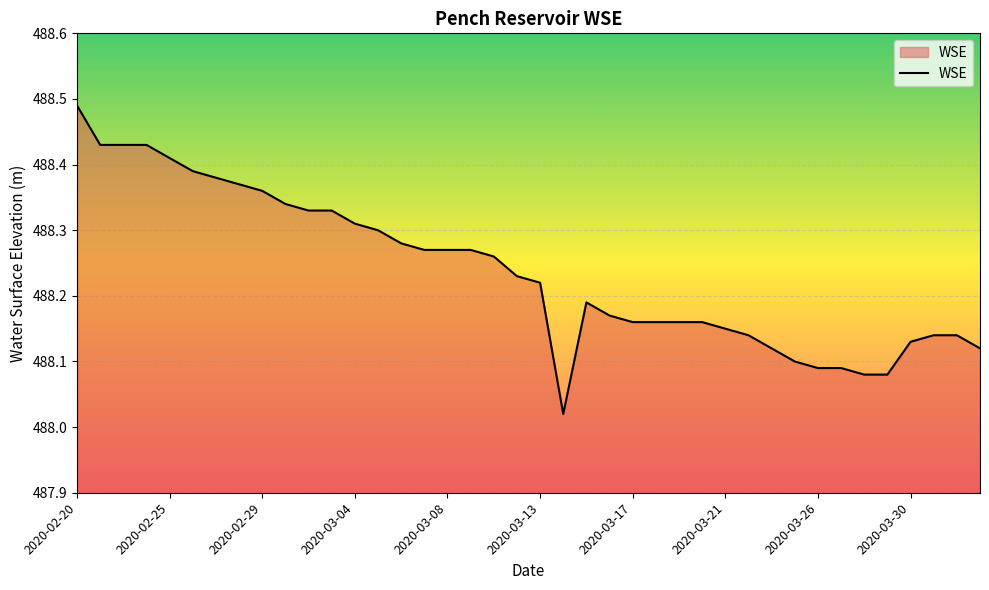

What is the difference between the maximum and minimum values?

0.5